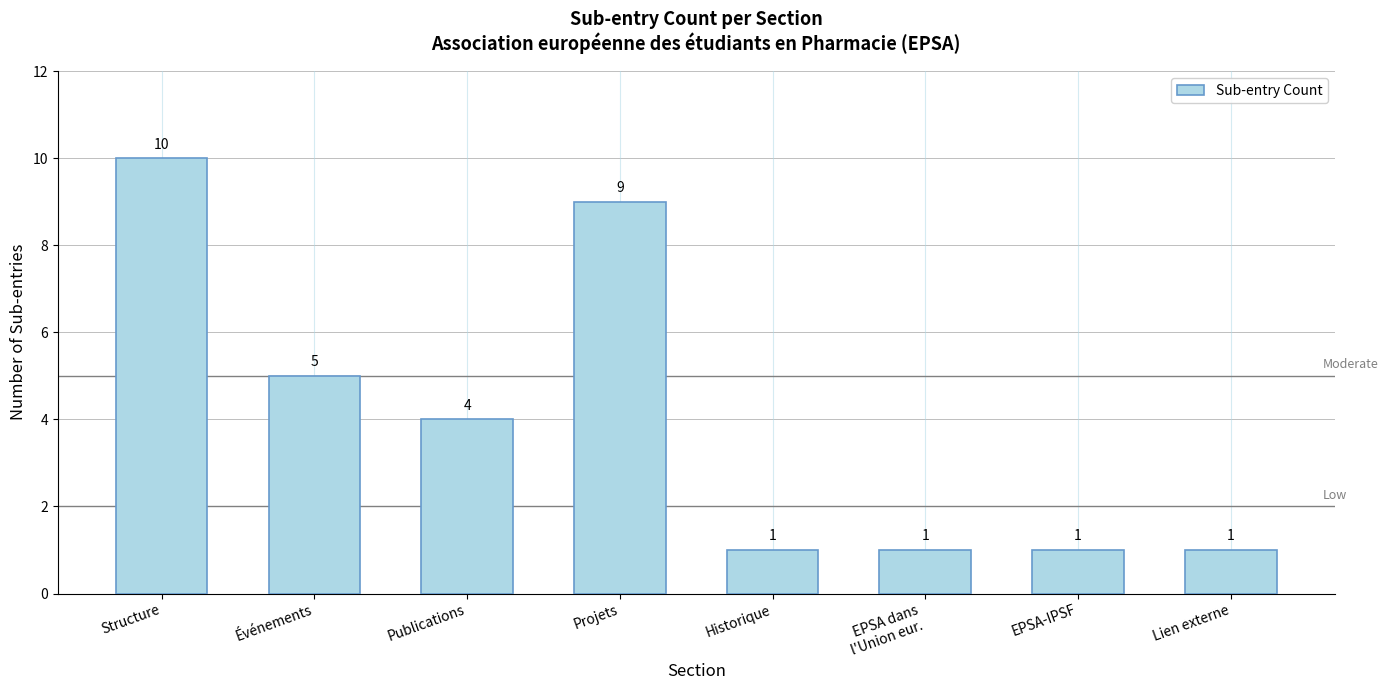

Reading right to left, extract all data points from this chart.

1	1	1	1	9	4	5	10